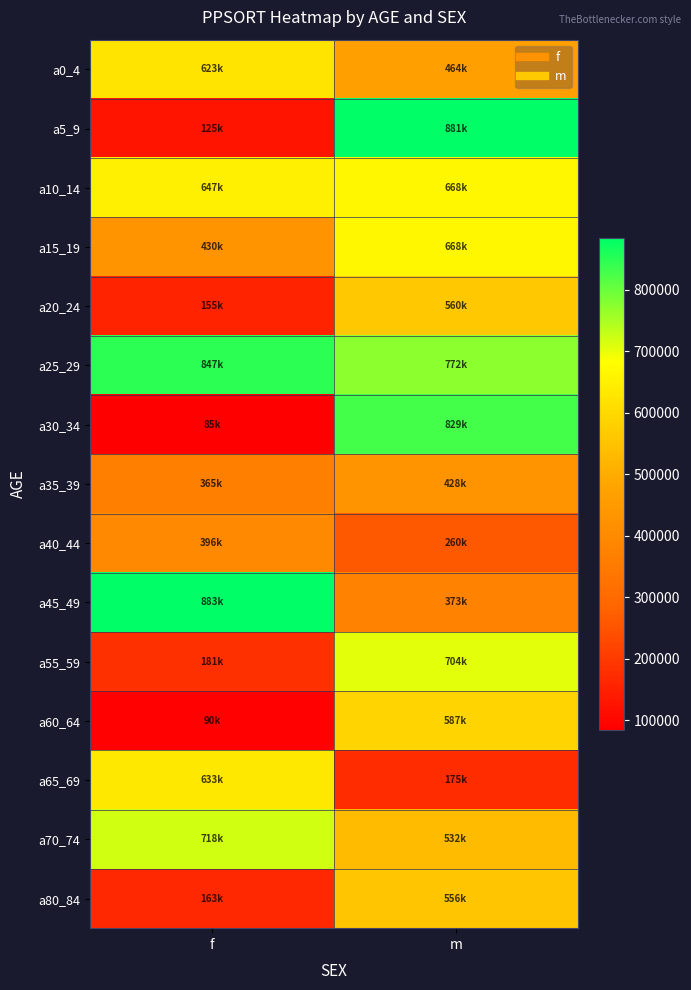

At how many categories does at least one series exceed 517819?

2